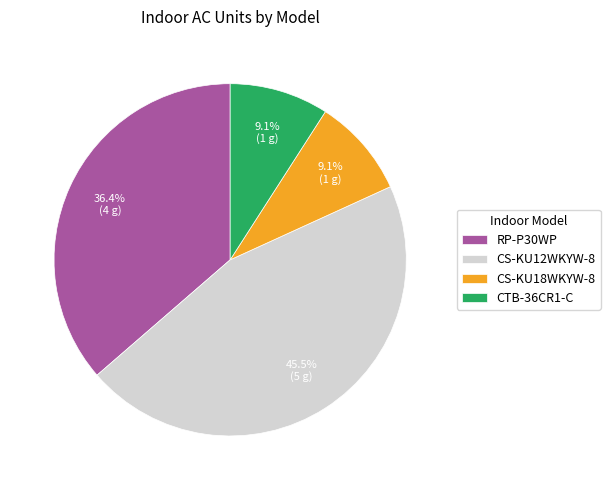

Is CTB-36CR1-C the majority of the pie?

No